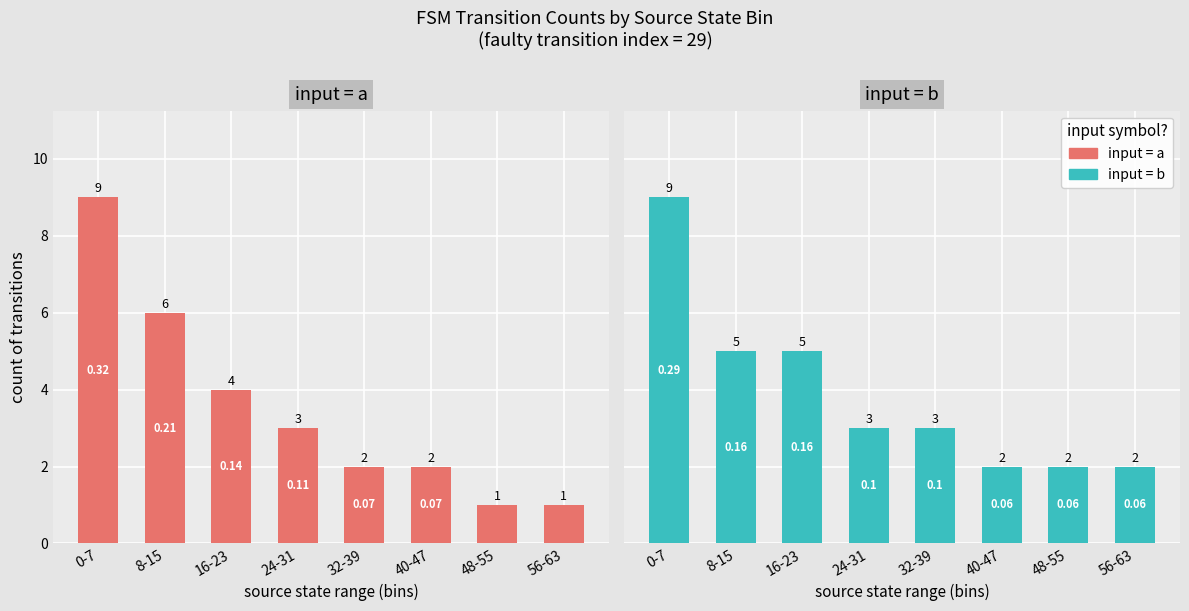

Are the bars grouped side by side (vs. stacked)?

Yes